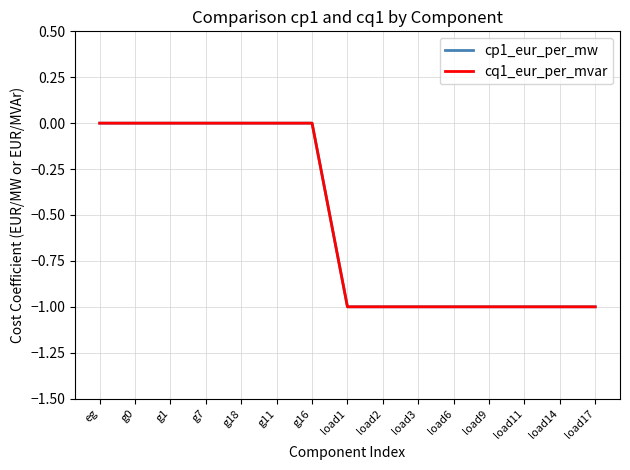

Is this an area chart (filled region under the line)?

No